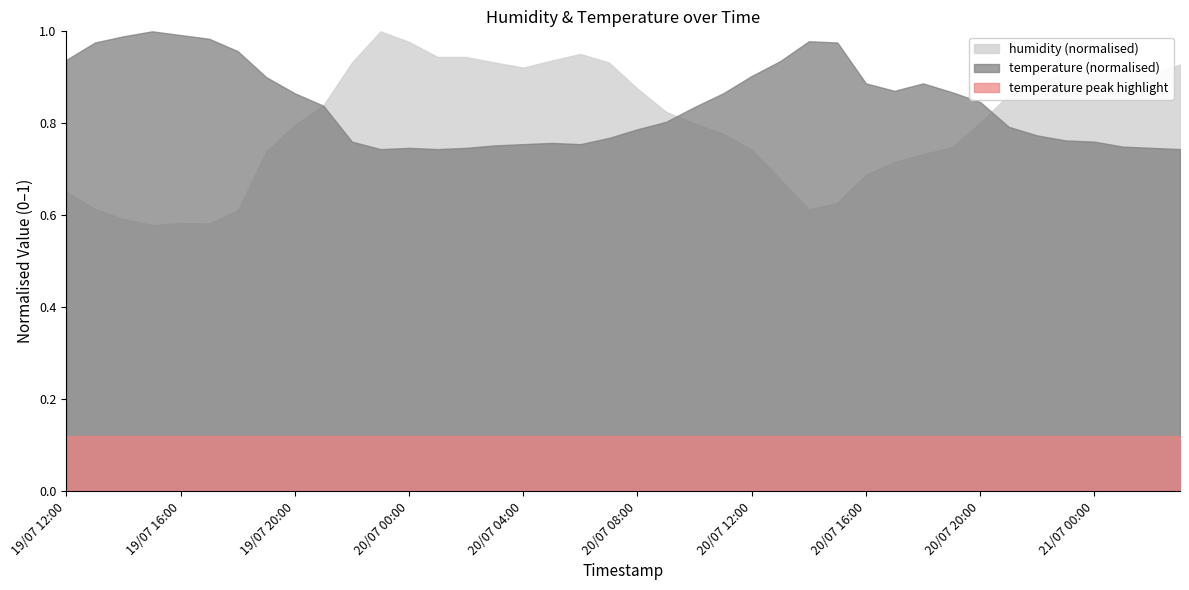

Which series has the largest total across all categories?

temperature (normalised)